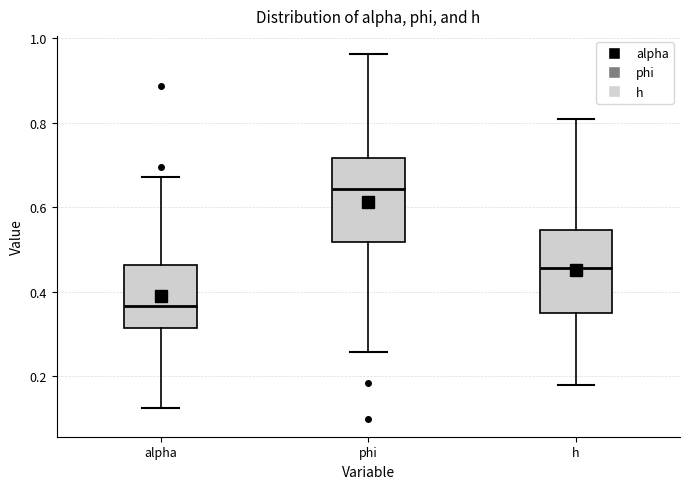

Reading left to right, transcribe this box plot: for each box, give where its median line is, the range the box spans, and where its two whiskers end, as read against the y-axis. The values are not printed on the chart, so give them approximately, as read against the axis.

alpha: median 0.36, box 0.32 to 0.46, whiskers 0.12 to 0.68
phi: median 0.64, box 0.52 to 0.72, whiskers 0.26 to 0.96
h: median 0.46, box 0.34 to 0.54, whiskers 0.18 to 0.80